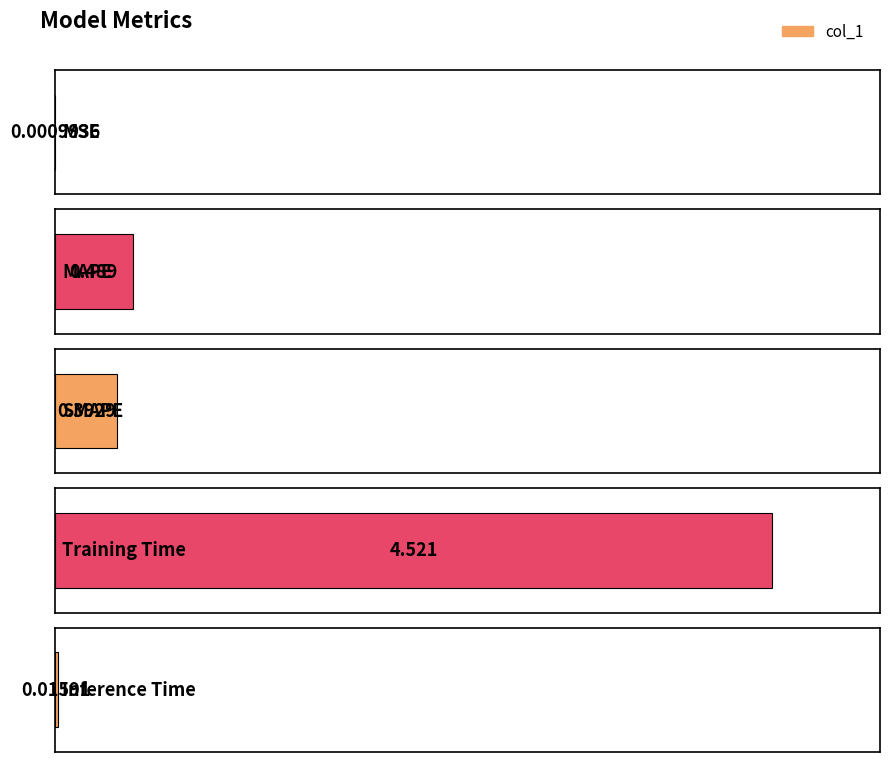

Reading right to left, list all the values displayed in this chart.

0.0	4.5	0.4	0.5	0.0